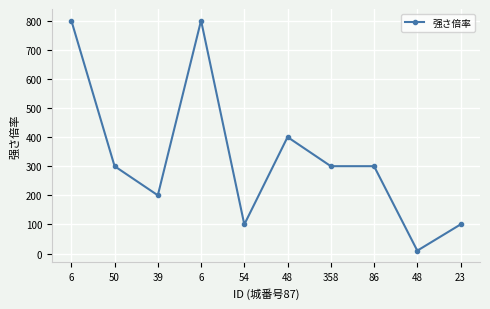

How many data points are less than 300?

4